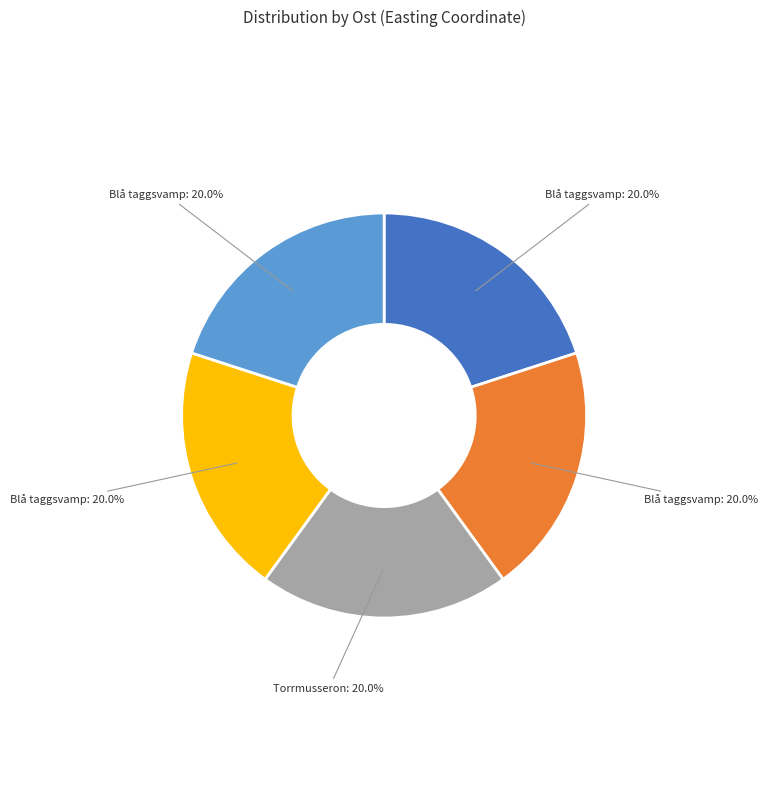

Is there a majority slice in this chart?

No